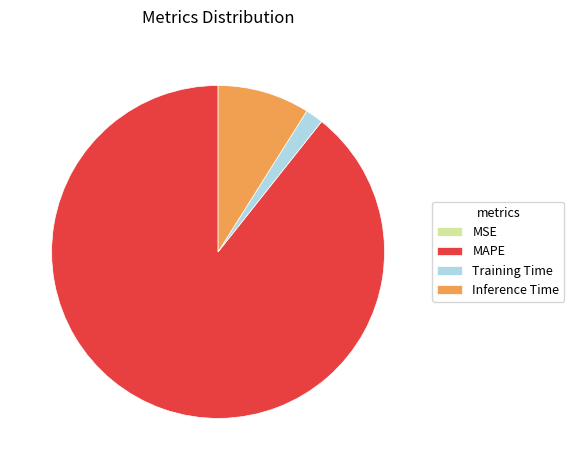

Is it true that Inference Time is 9% of the pie?

True